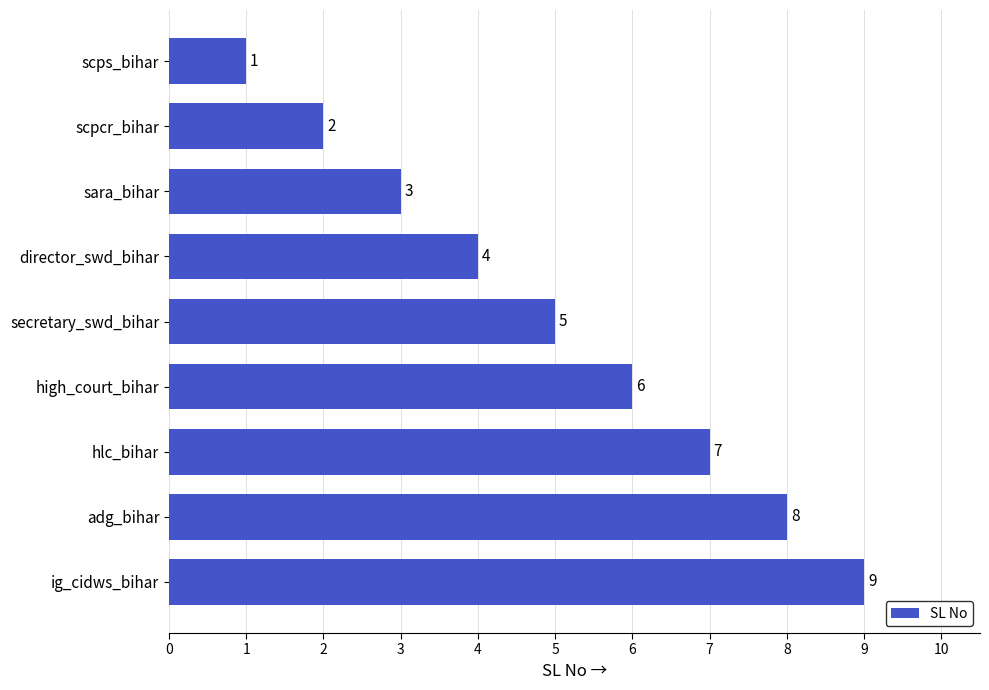

What is the change in value from hlc_bihar to scpcr_bihar?

-5